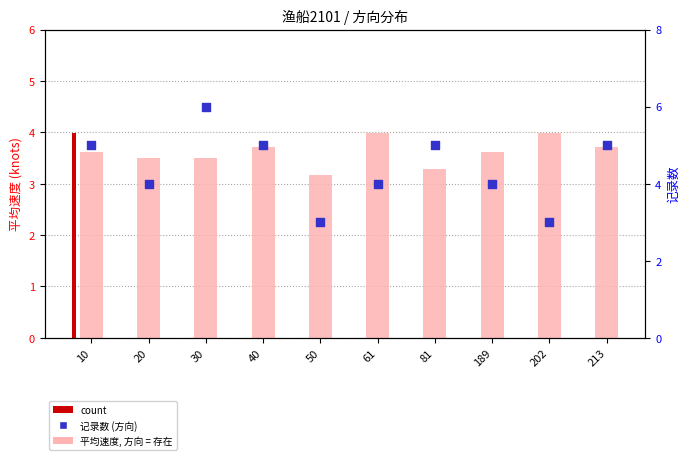

Which series has the largest Y range (max minus min)?

记录数